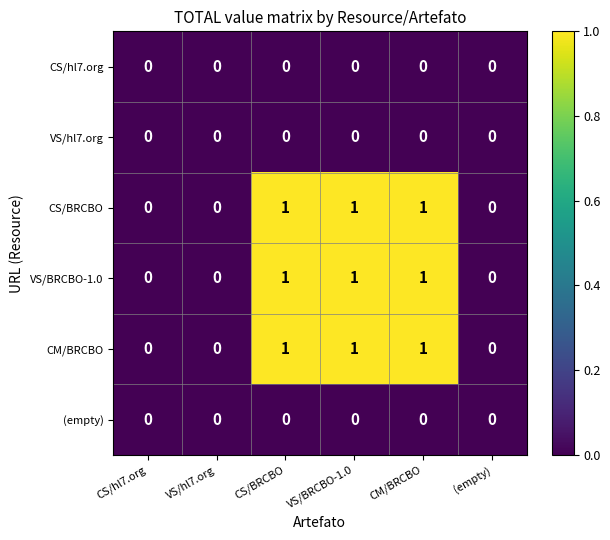

True or false: VS/hl7.org has a value of 0 at VS/BRCBO-1.0.

True